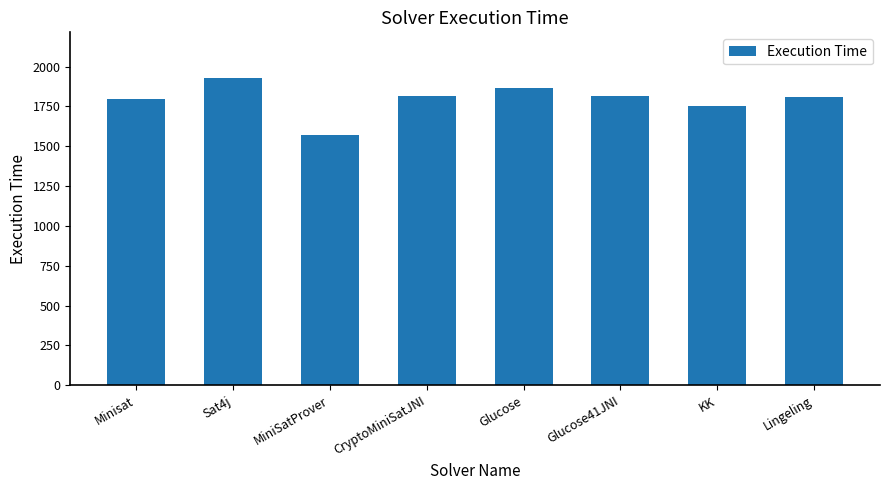

Read the value at CryptoMiniSatJNI.

1816